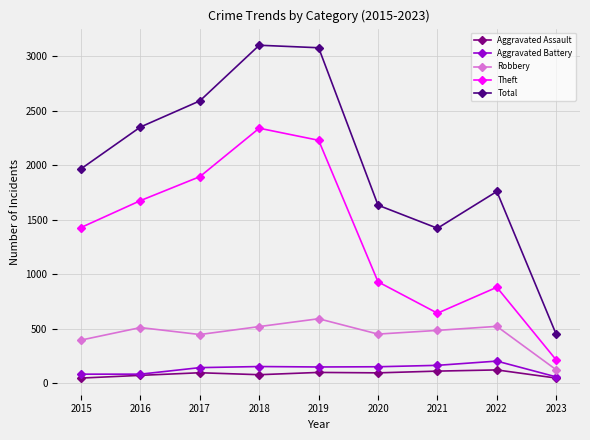

What is the lowest value of the Total series?

447